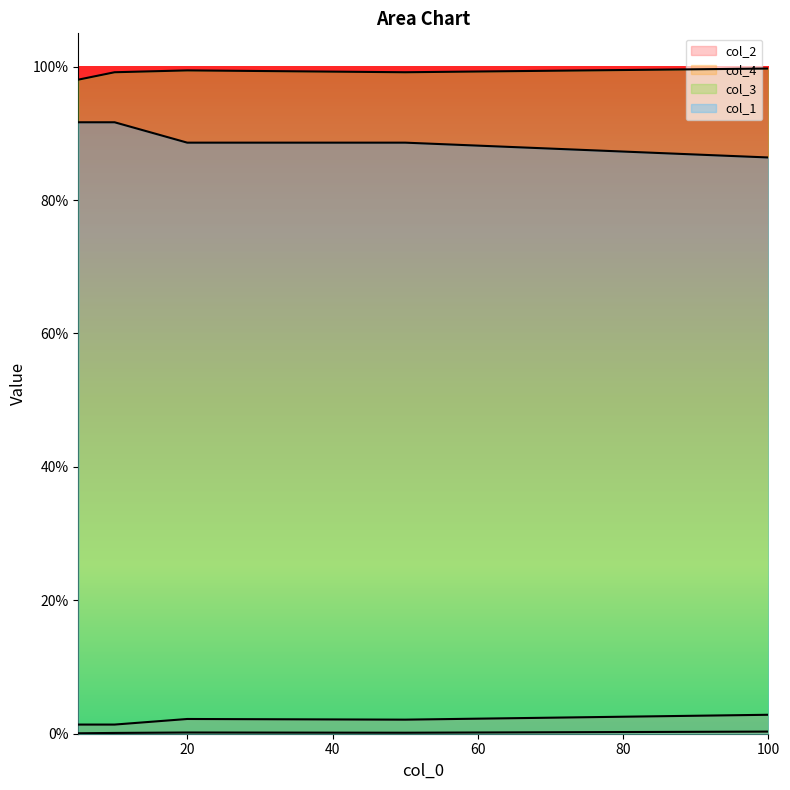

Which series changed the most between 5 and 100?

col_1